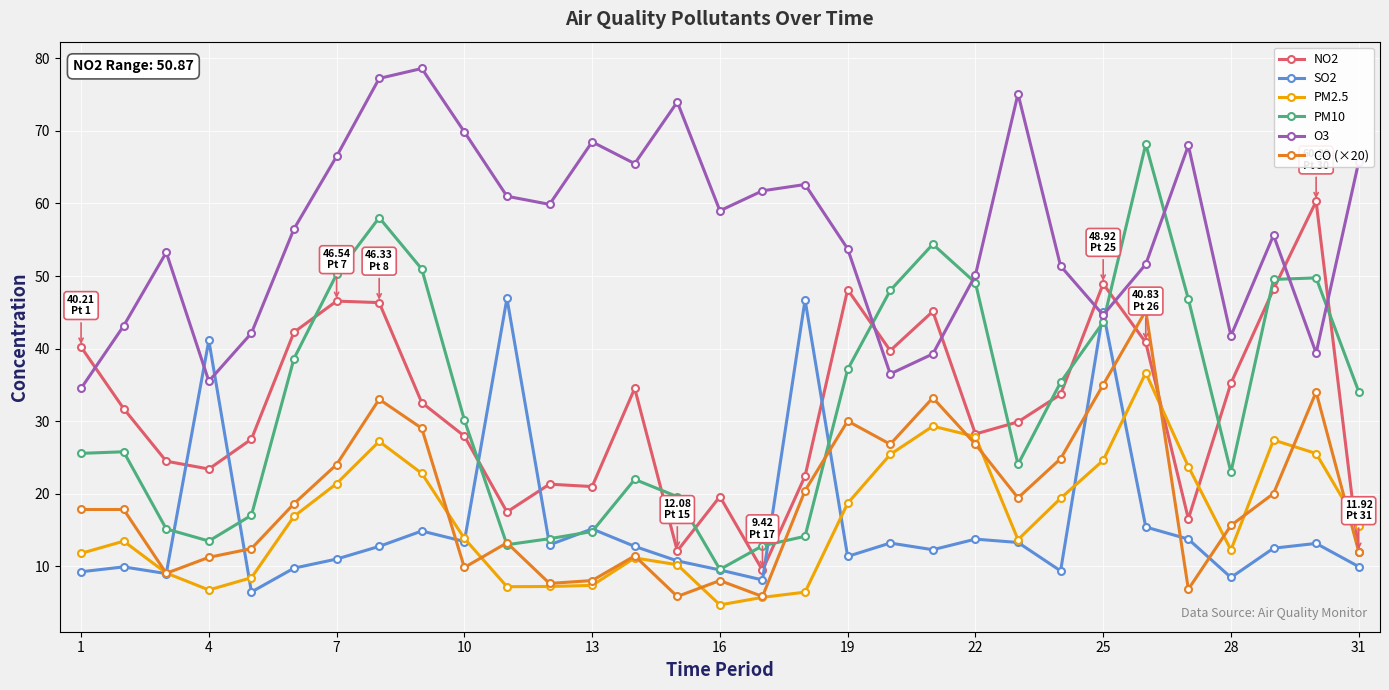

How many data points in CO (×20) are above 17?

17